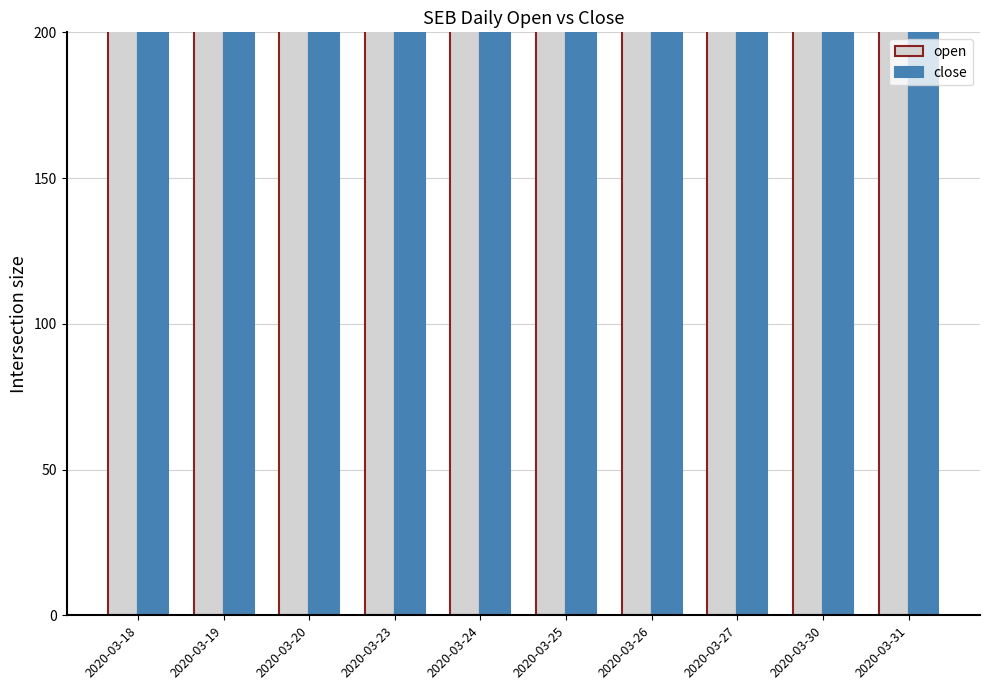

Which has a higher value, 2020-03-20 or 2020-03-26?

2020-03-26